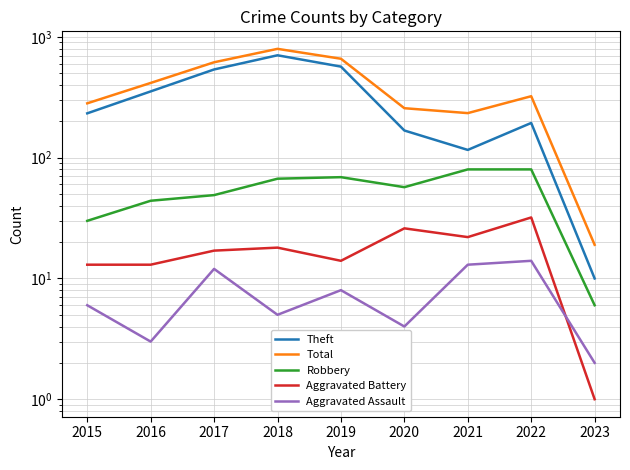

Reading left to right, transcribe all the data shown in this chart.

Theft: 233	354	538	705	568	168	116	194	10
Total: 282	416	617	797	660	257	234	323	19
Robbery: 30	44	49	67	69	57	80	80	6
Aggravated Battery: 13	13	17	18	14	26	22	32	1
Aggravated Assault: 6	3	12	5	8	4	13	14	2